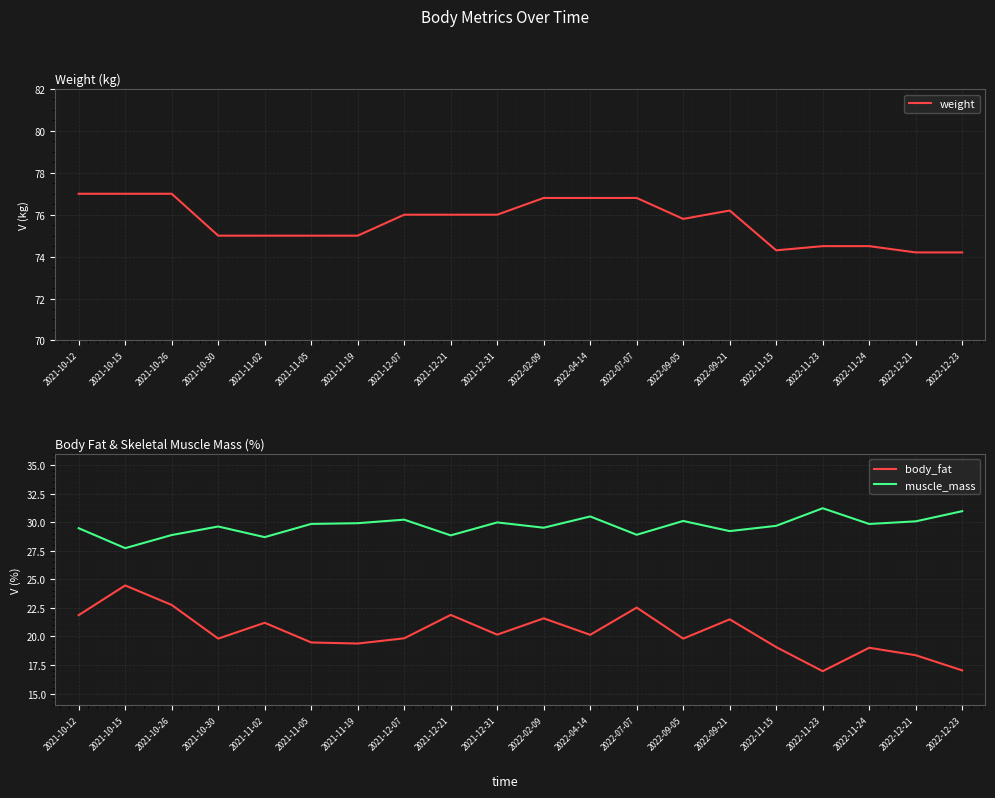

Does the chart display data point markers on the line(s)?

No